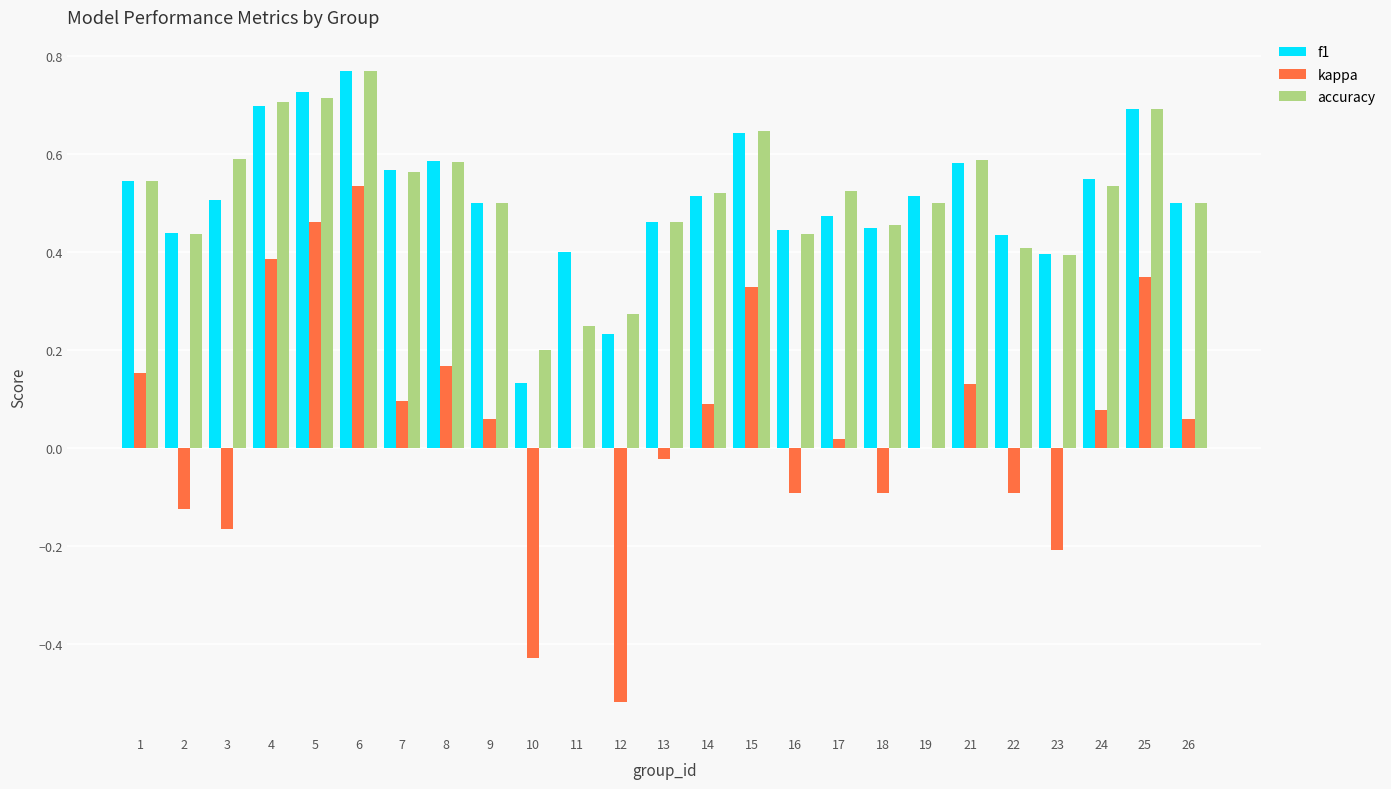

The value of kappa at 8 is 0.3. True or false?

False